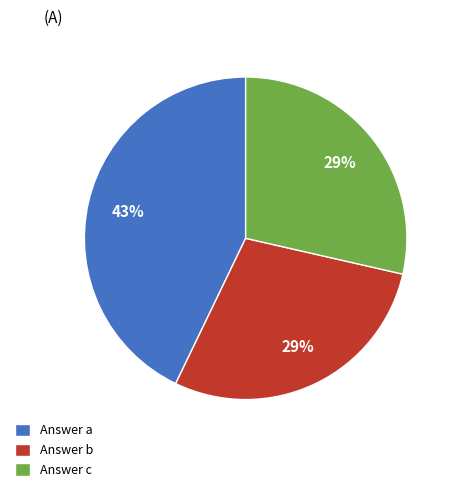

How many segments does this pie chart have?

3